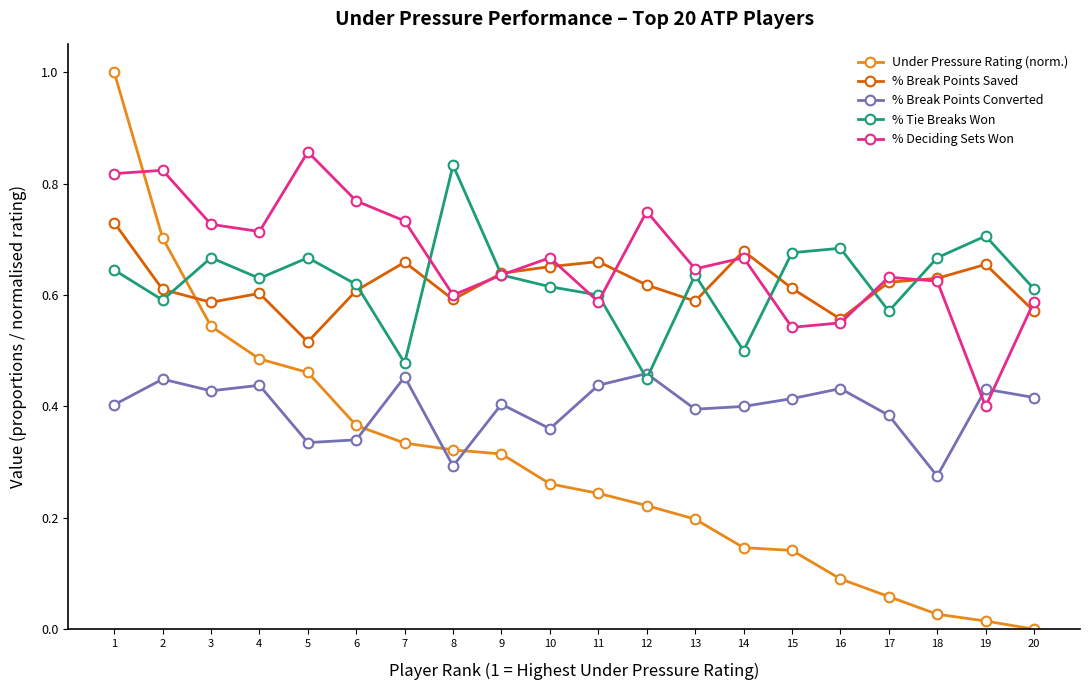

Is the value of % Break Points Saved at 14 greater than the value of % Break Points Converted at 8?

Yes